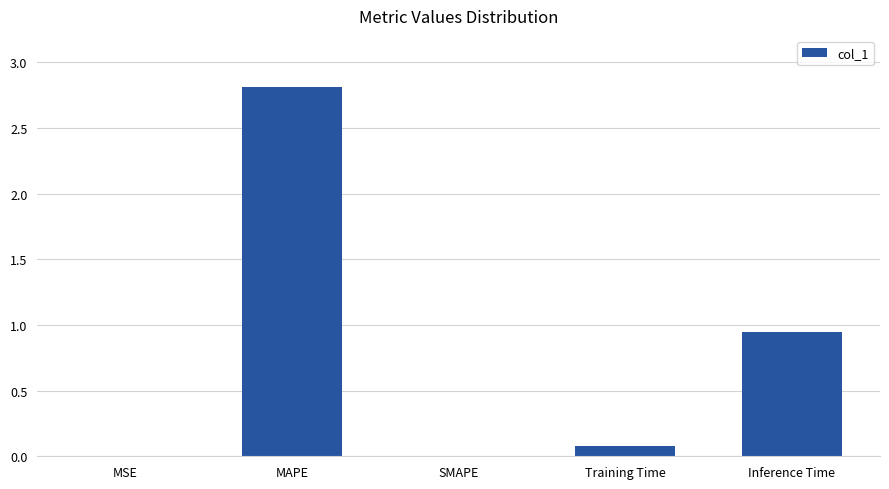

Which label corresponds to the largest value in the chart?

MAPE